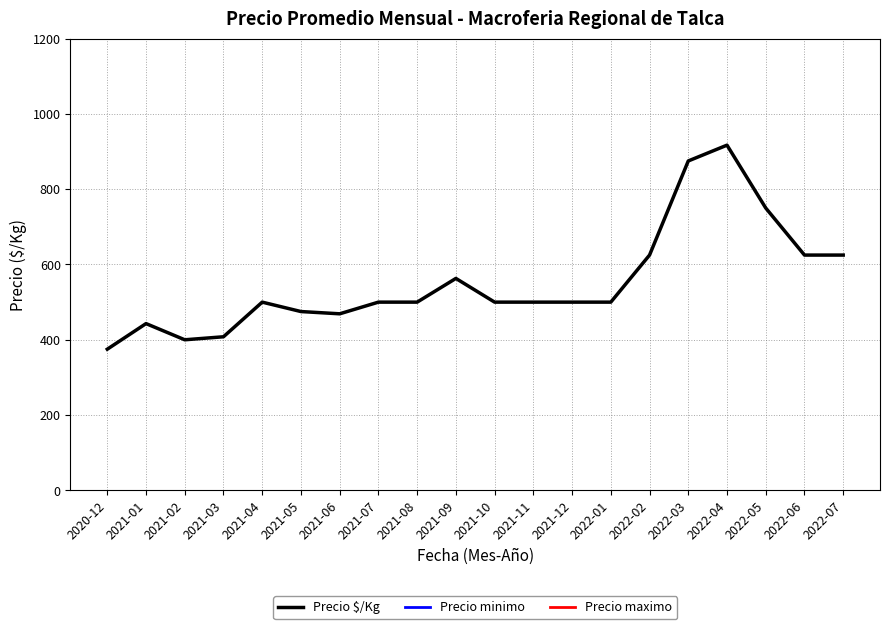

In Precio $/Kg, how many points are lower than both neighbors (excluding endpoints)?

2